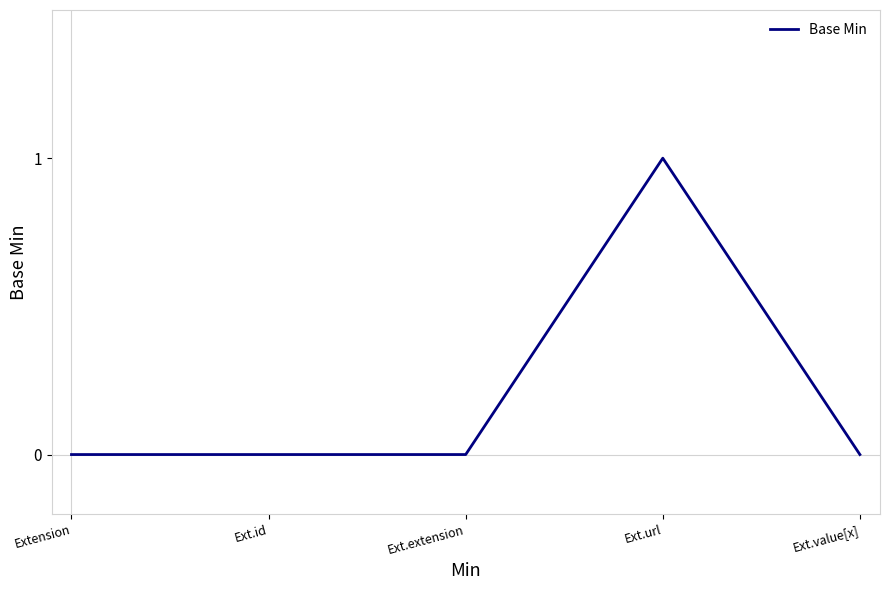

The chart shows a value of 1 at Ext.extension. True or false?

False